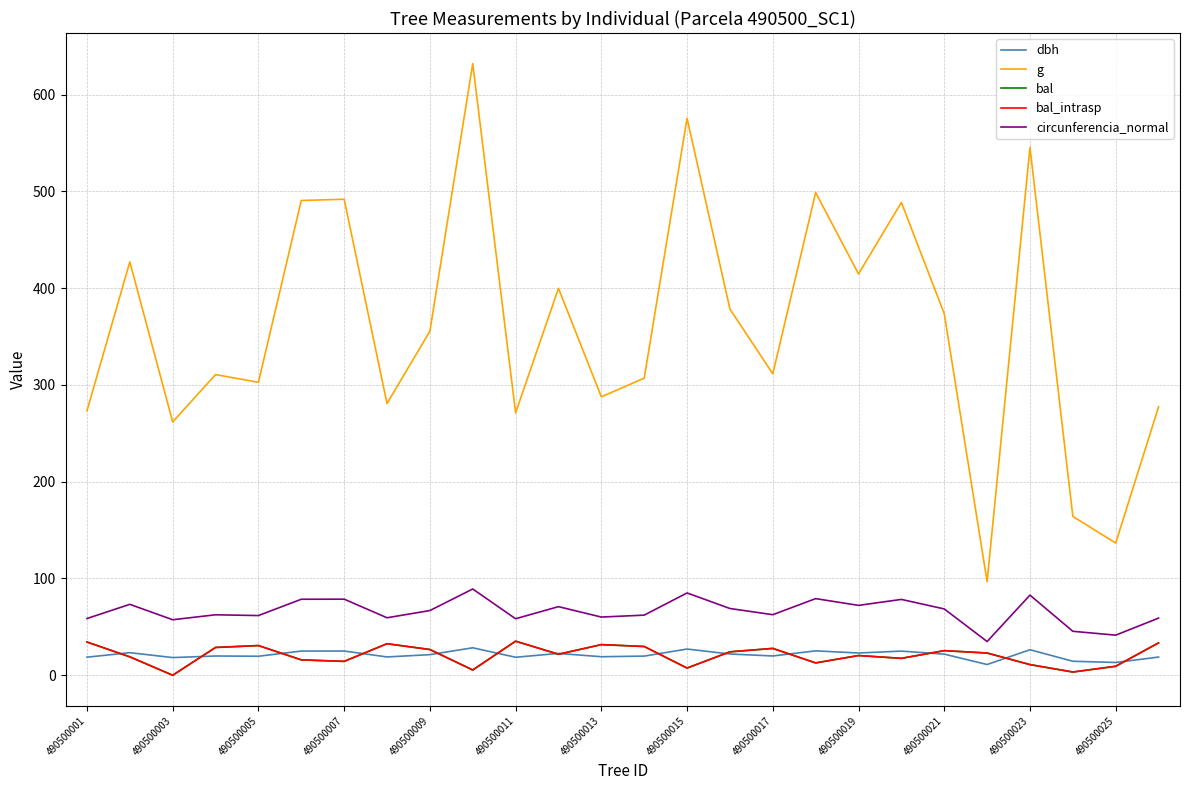

Which series has the largest range (max minus min)?

g